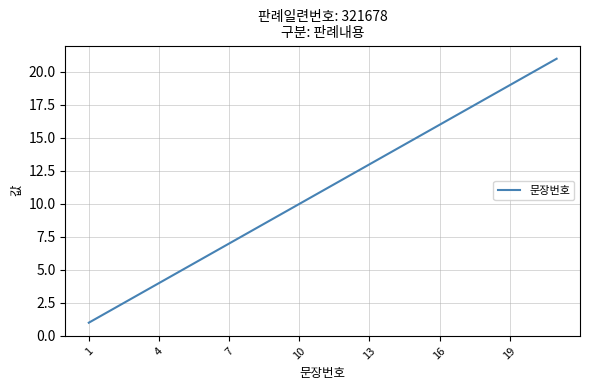

What is the maximum value shown in the chart?

21